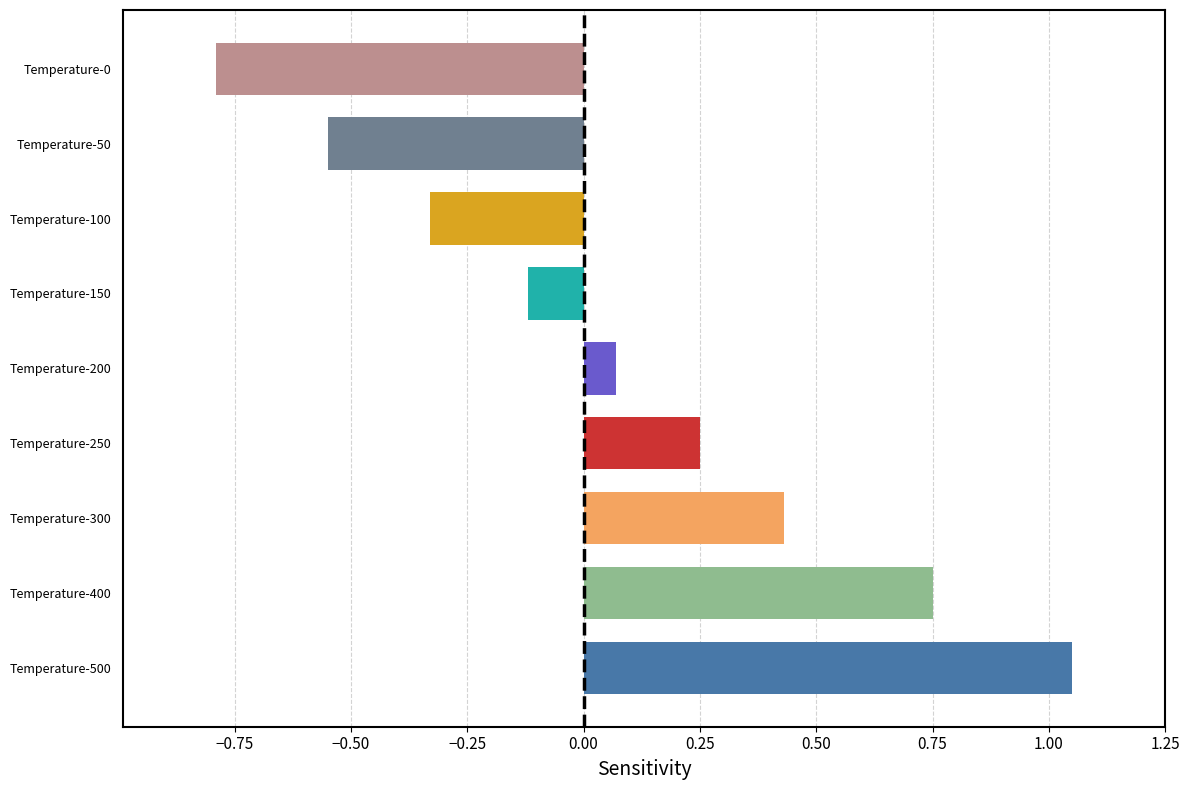

The chart shows a value of 1.1 at Temperature-400. True or false?

False